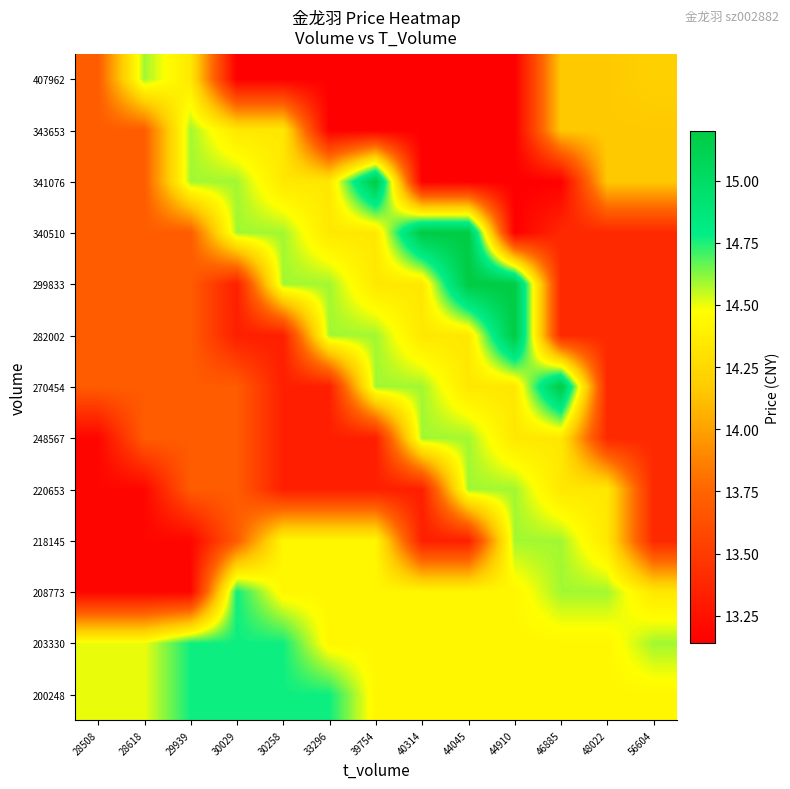

Reading right to left, transcribe all the data shown in this chart.

200248: 56604=14.4	48022=14.4	46885=14.4	44910=14.4	44045=14.4	40314=14.4	39754=14.4	33296=14.8	30258=14.8	30029=14.8	29939=14.8	28618=14.5	28508=14.5
203330: 56604=14.6	48022=14.4	46885=14.4	44910=14.4	44045=14.4	40314=14.4	39754=14.4	33296=14.4	30258=14.8	30029=14.8	29939=14.8	28618=14.5	28508=14.5
208773: 56604=14.3	48022=14.6	46885=14.6	44910=14.4	44045=14.4	40314=14.4	39754=14.4	33296=14.4	30258=14.4	30029=14.8	29939=13.2	28618=13.2	28508=13.2
218145: 56604=13.4	48022=14.3	46885=14.6	44910=14.6	44045=13.3	40314=13.3	39754=14.4	33296=14.4	30258=14.4	30029=13.7	29939=13.2	28618=13.2	28508=13.2
220653: 56604=13.4	48022=14.3	46885=14.3	44910=14.6	44045=14.6	40314=13.3	39754=13.3	33296=13.3	30258=13.3	30029=13.7	29939=13.7	28618=13.2	28508=13.2
248567: 56604=13.4	48022=13.4	46885=14.3	44910=14.3	44045=14.6	40314=14.6	39754=13.3	33296=13.3	30258=13.3	30029=13.7	29939=13.7	28618=13.7	28508=13.2
270454: 56604=13.4	48022=13.4	46885=15.2	44910=14.3	44045=14.3	40314=14.6	39754=14.6	33296=13.3	30258=13.3	30029=13.7	29939=13.7	28618=13.7	28508=13.7
282002: 56604=13.4	48022=13.4	46885=13.4	44910=15.2	44045=14.3	40314=14.3	39754=14.6	33296=14.6	30258=13.3	30029=13.3	29939=13.7	28618=13.7	28508=13.7
299833: 56604=13.4	48022=13.4	46885=13.4	44910=15.2	44045=15.2	40314=14.3	39754=14.3	33296=14.6	30258=14.6	30029=13.3	29939=13.7	28618=13.7	28508=13.7
340510: 56604=13.4	48022=13.4	46885=13.4	44910=13.1	44045=15.2	40314=15.2	39754=14.3	33296=14.3	30258=14.6	30029=14.6	29939=13.7	28618=13.7	28508=13.7
341076: 56604=14.2	48022=14.2	46885=13.1	44910=13.1	44045=13.1	40314=13.1	39754=15.2	33296=14.3	30258=14.3	30029=14.6	29939=14.6	28618=13.7	28508=13.7
343653: 56604=14.2	48022=14.2	46885=14.2	44910=13.1	44045=13.1	40314=13.1	39754=13.1	33296=13.1	30258=14.3	30029=14.3	29939=14.6	28618=13.7	28508=13.7
407962: 56604=14.2	48022=14.2	46885=14.2	44910=13.1	44045=13.1	40314=13.1	39754=13.1	33296=13.1	30258=13.1	30029=13.1	29939=14.3	28618=14.6	28508=13.7